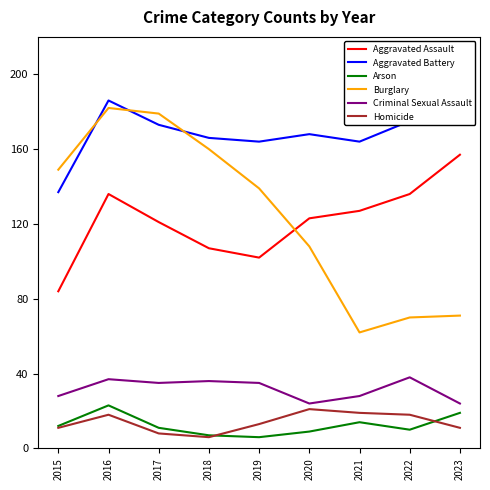

Does the chart have visible grid lines?

No